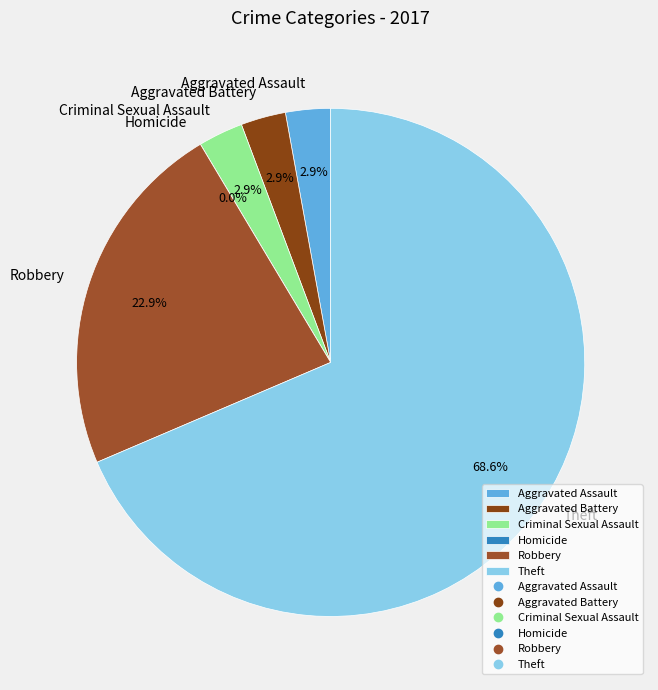

To the nearest percent, what is the combined percentage of Theft and Aggravated Battery?

71%